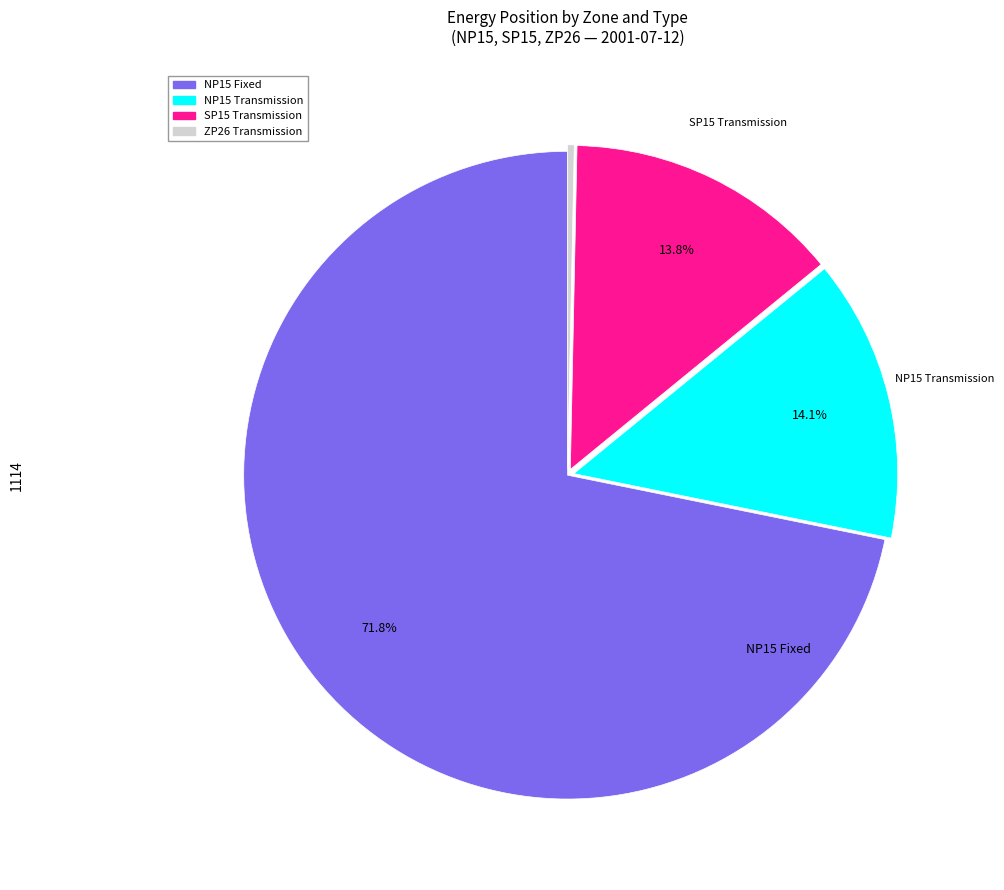

Does any single category account for the majority?

Yes